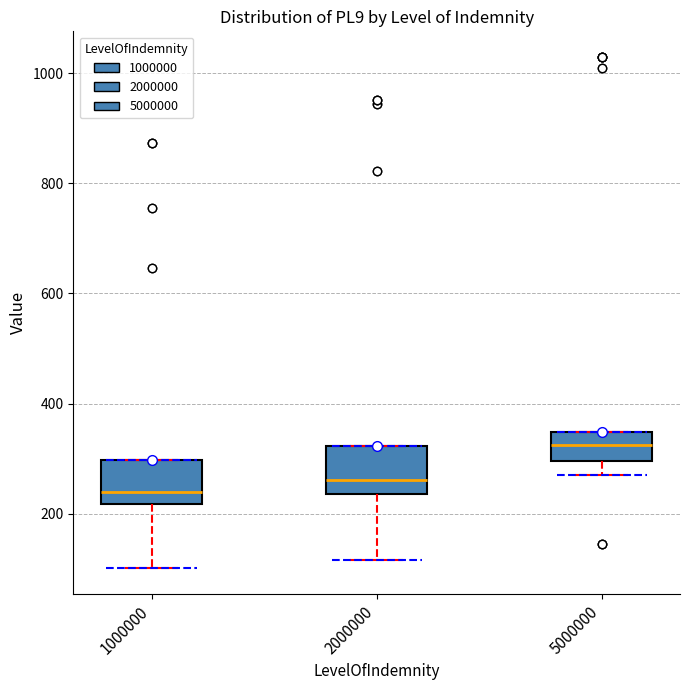

Reading left to right, transcribe this box plot: for each box, give where its median line is, the range the box spans, and where its two whiskers end, as read against the y-axis. The values are not printed on the chart, so give them approximately, as read against the axis.

1000000: median 240, box 220 to 300, whiskers 100 to 300
2000000: median 260, box 240 to 320, whiskers 120 to 320
5000000: median 320, box 300 to 340, whiskers 280 to 340